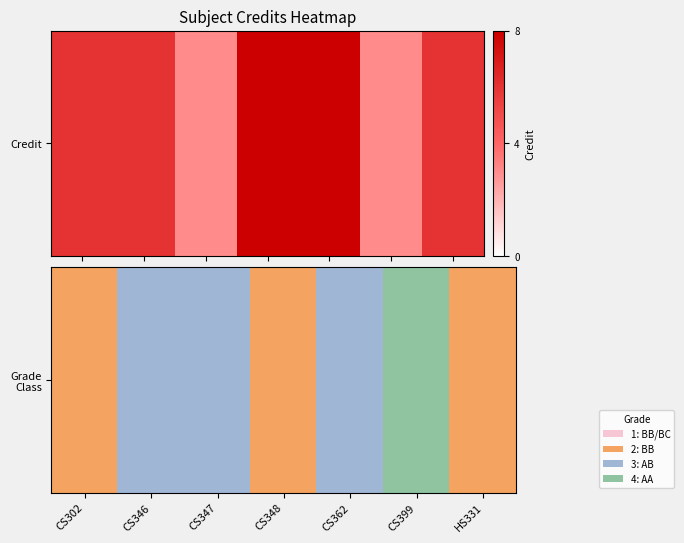

What is the change in value from CS302 to CS347?

+1